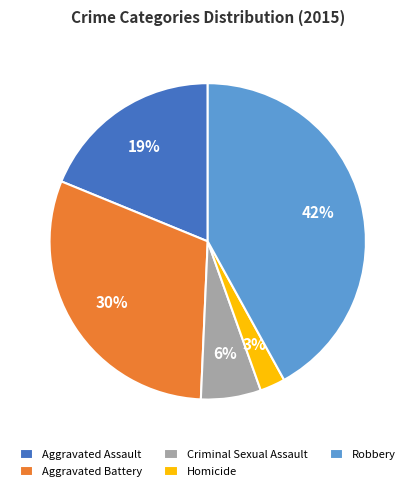

What is the ratio of the value at Aggravated Assault to the value at Aggravated Battery?

0.6